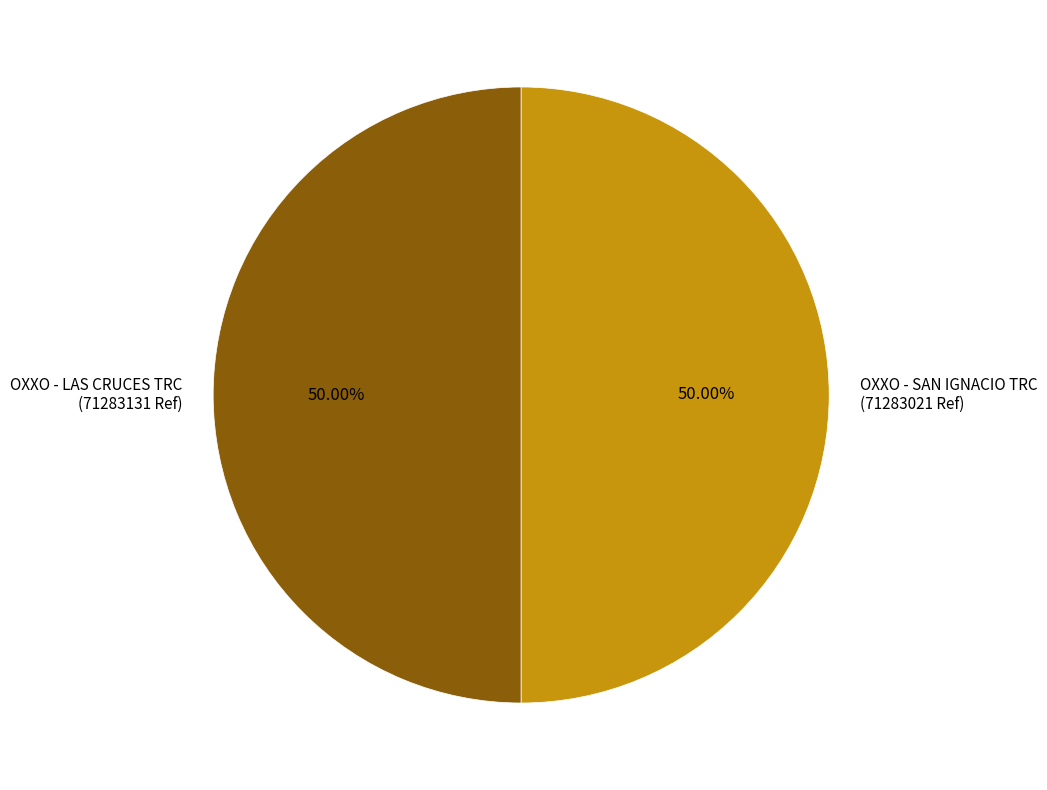

Count the number of slices in the pie.

2